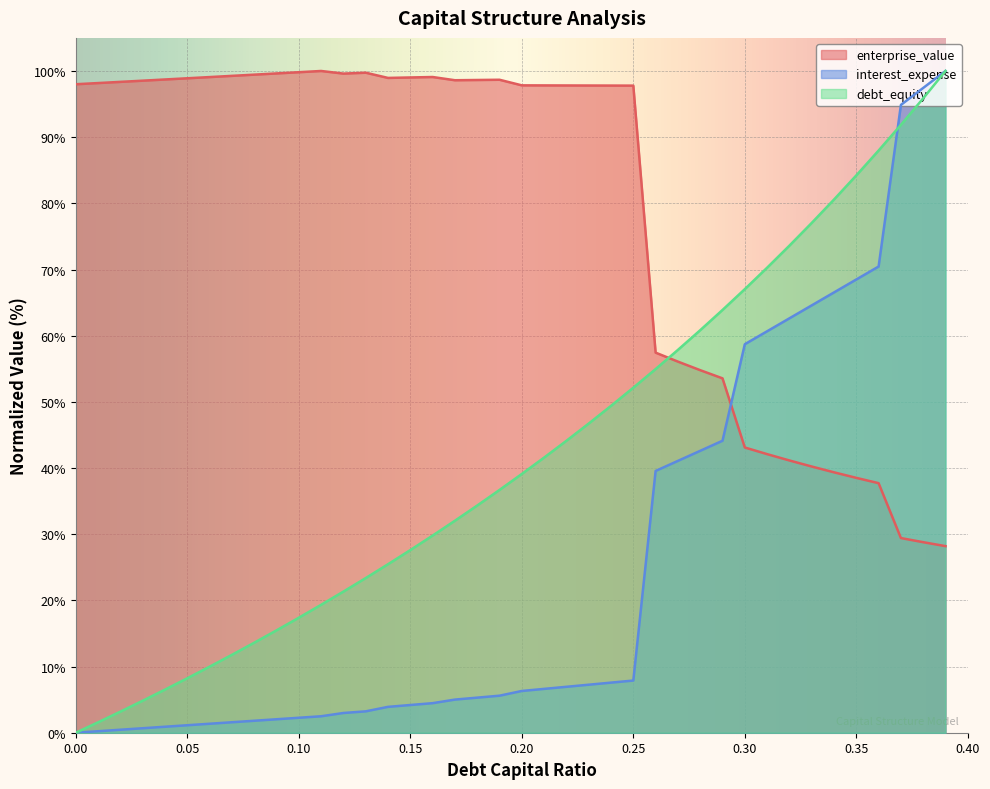

Where does the debt_capital series first go above 39?

0.2